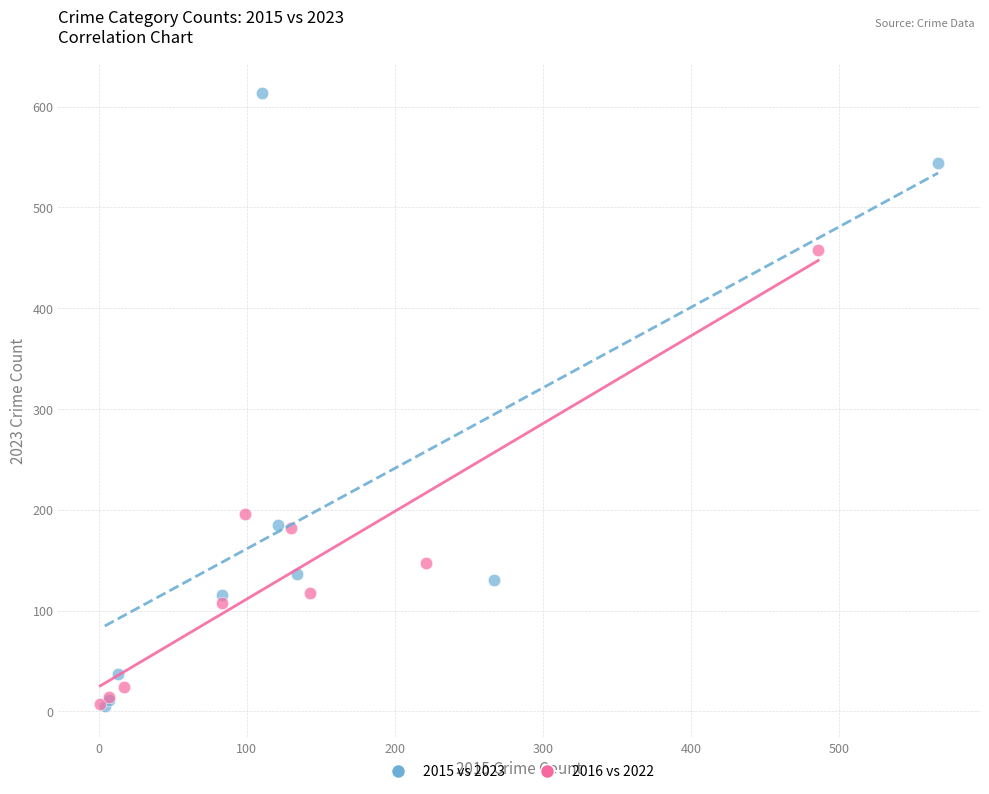

What are all the series names shown in the legend?

2015 vs 2023, 2016 vs 2022